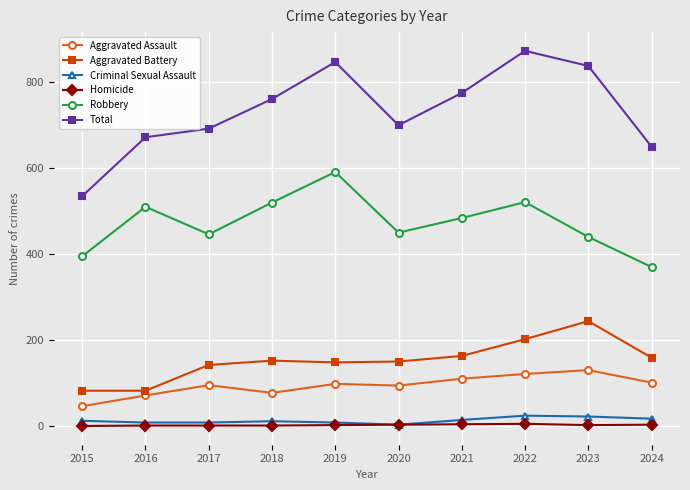

What is the difference between the Robbery values at 2015 and 2016?

115